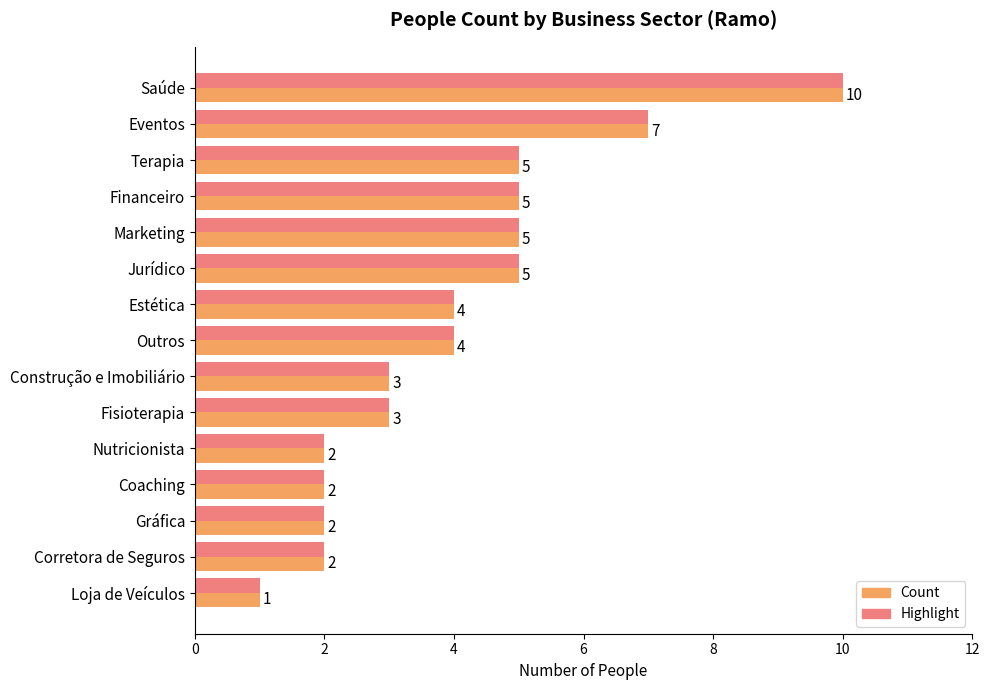

What is the total value across all series at Estética?

8